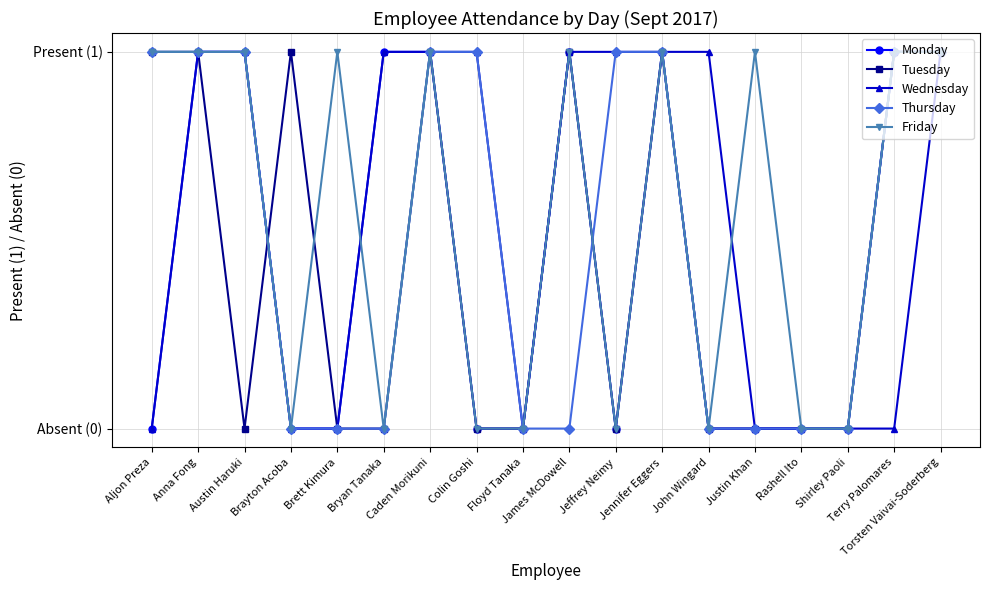

Which series has the largest total across all categories?

Wednesday